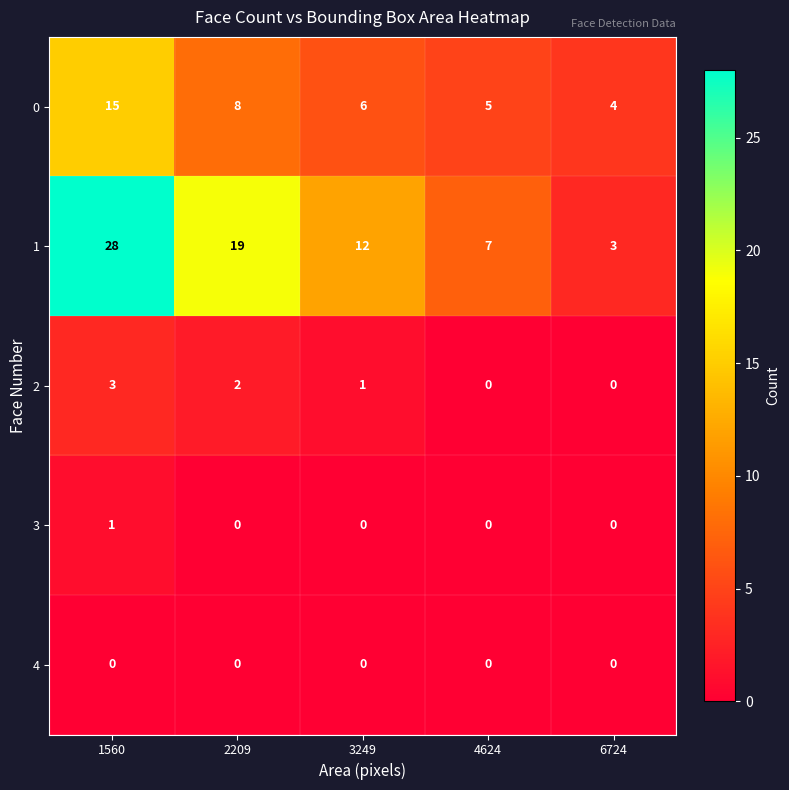

Which series has the largest total across all categories?

1